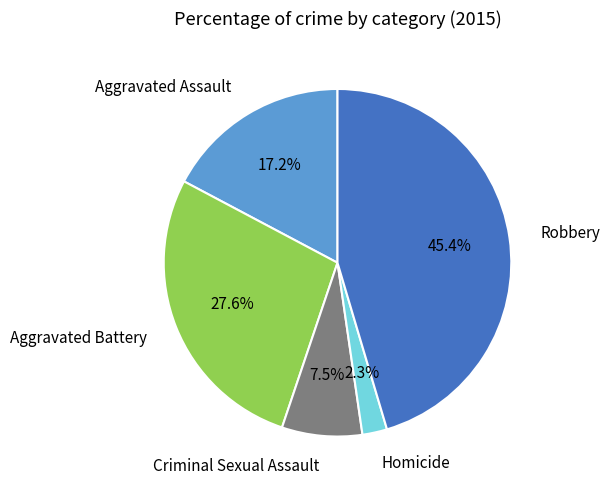

Rank the categories by value from highest to lowest.

Robbery, Aggravated Battery, Aggravated Assault, Criminal Sexual Assault, Homicide